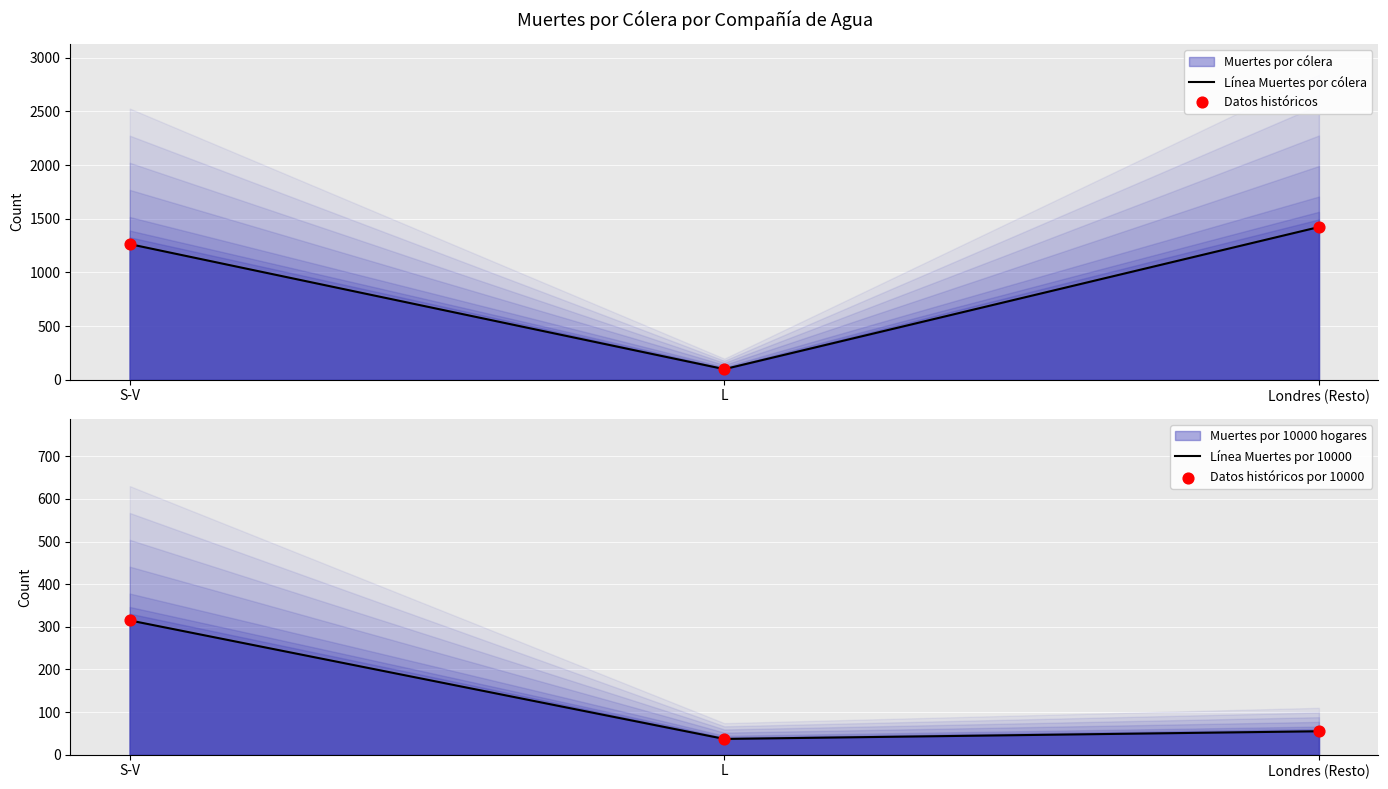

At which category is the sum across all series the highest?

S-V